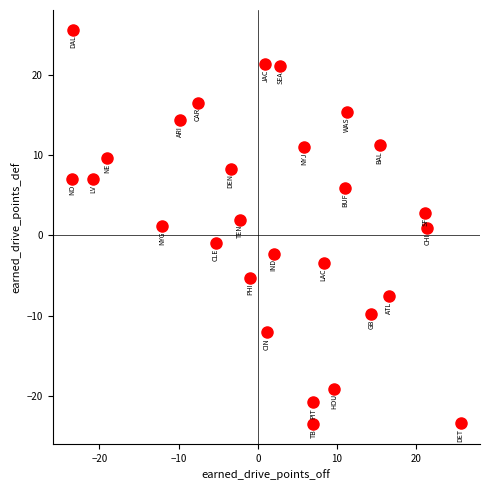

What is the range of X values (max minus min)?

49.0